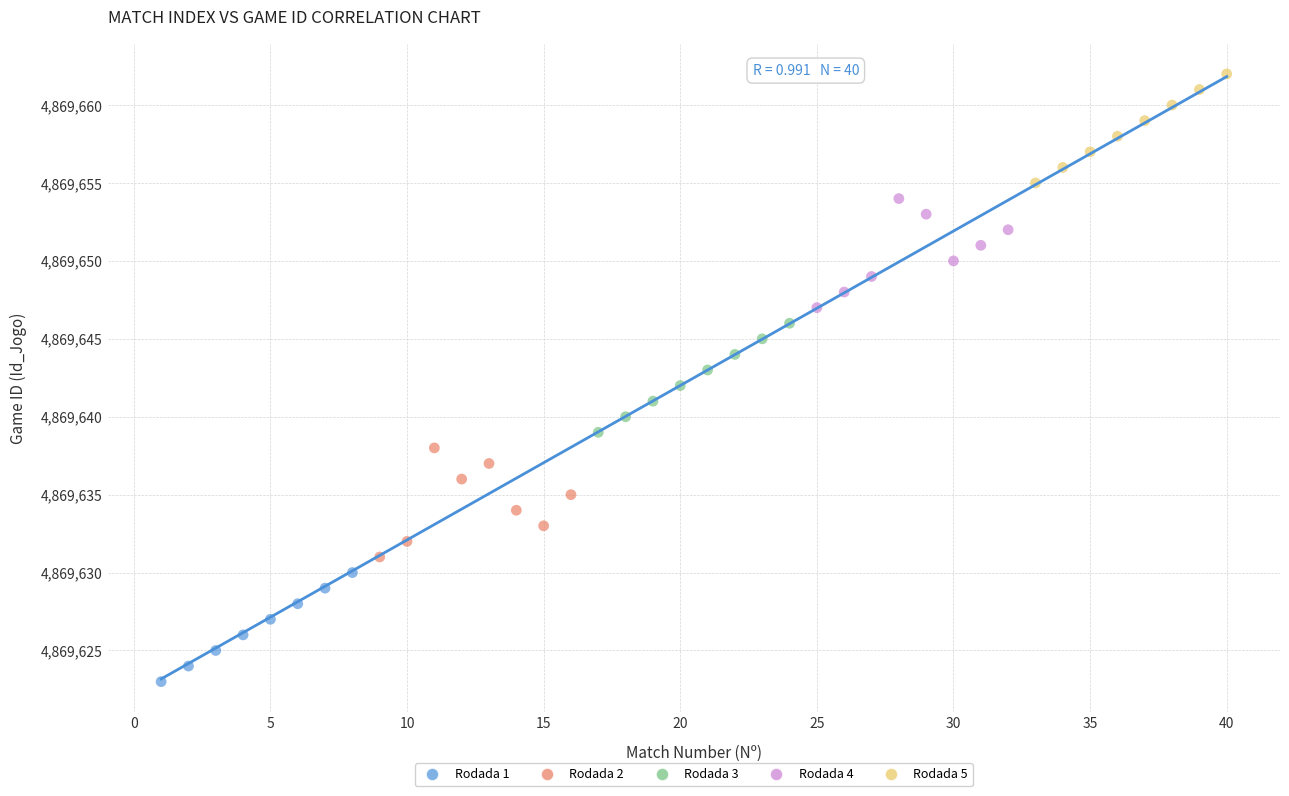

What are all the series names shown in the legend?

Rodada 1, Rodada 2, Rodada 3, Rodada 4, Rodada 5